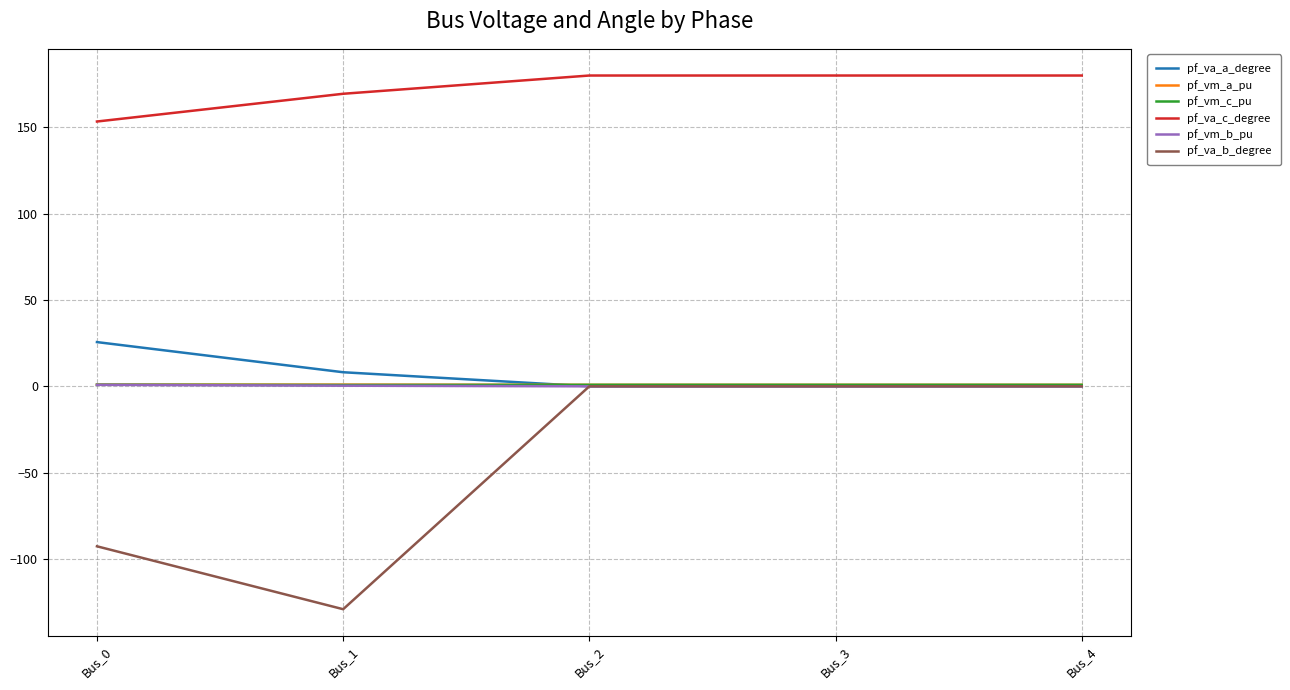

The value of pf_vm_b_pu at Bus_2 is 0.0. True or false?

True